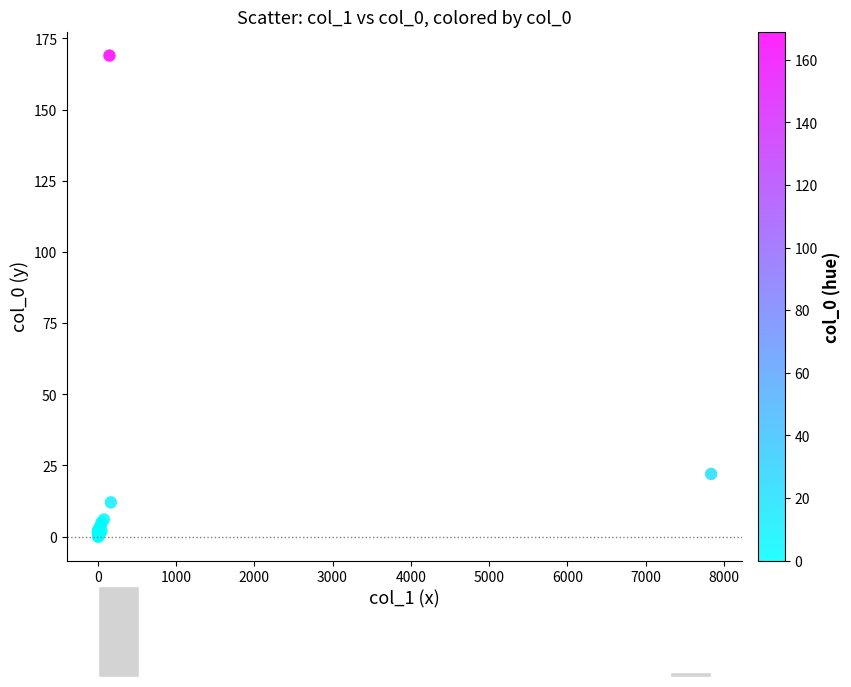

What Y value in the scatter plot is closest to 84?

22